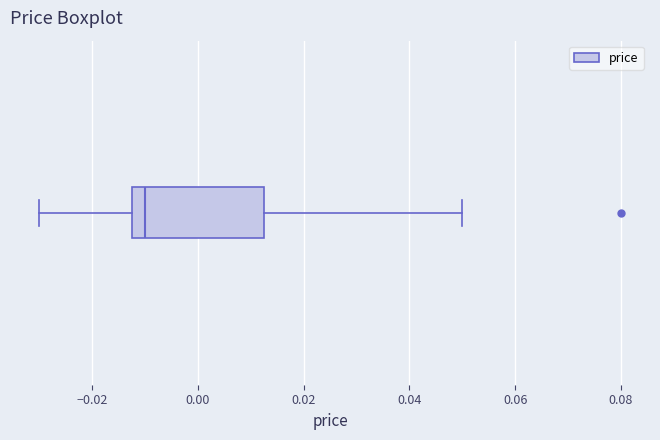

Where does the median line of the box sit on the x-axis? The values are not printed on the chart, so give them approximately, as read against the axis.

-0.010